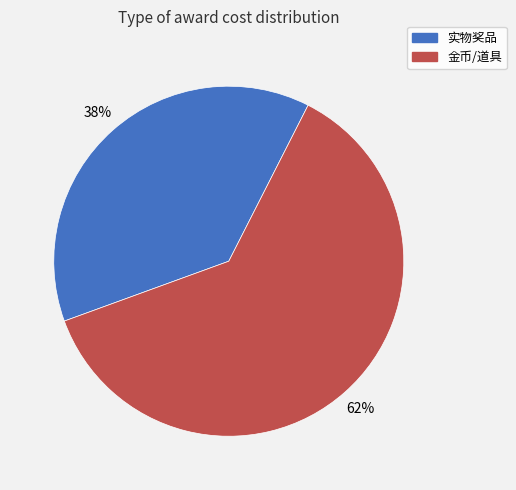

What is the ratio of the value at 实物奖品 to the value at 金币/道具?

0.6